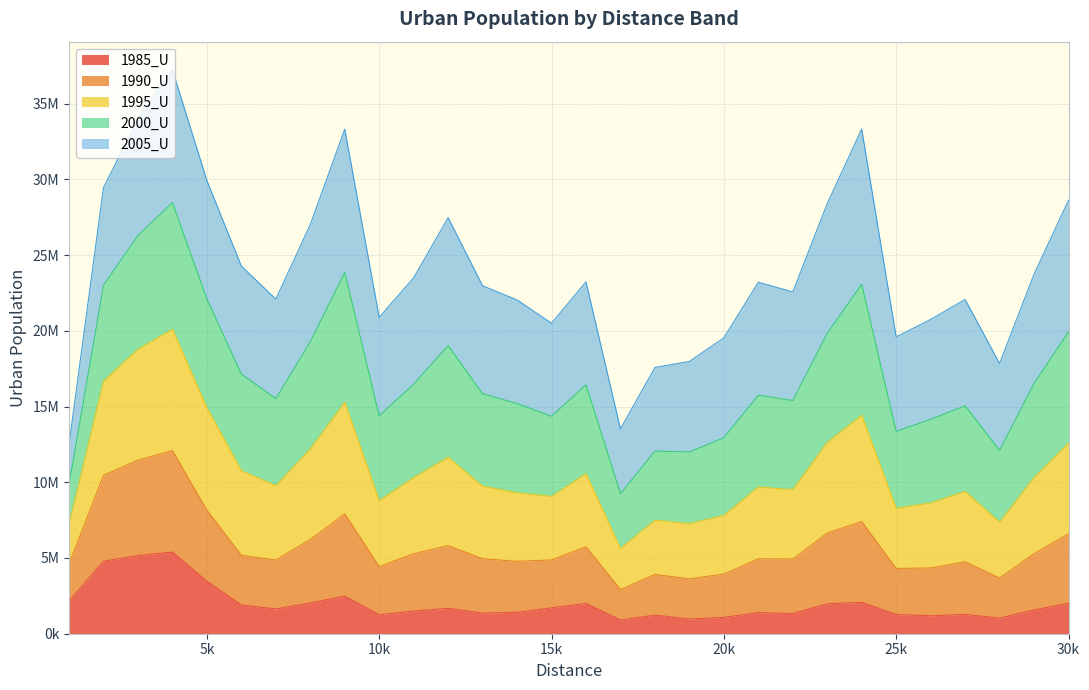

True or false: 1995_U and 1990_U intersect in this chart.

False